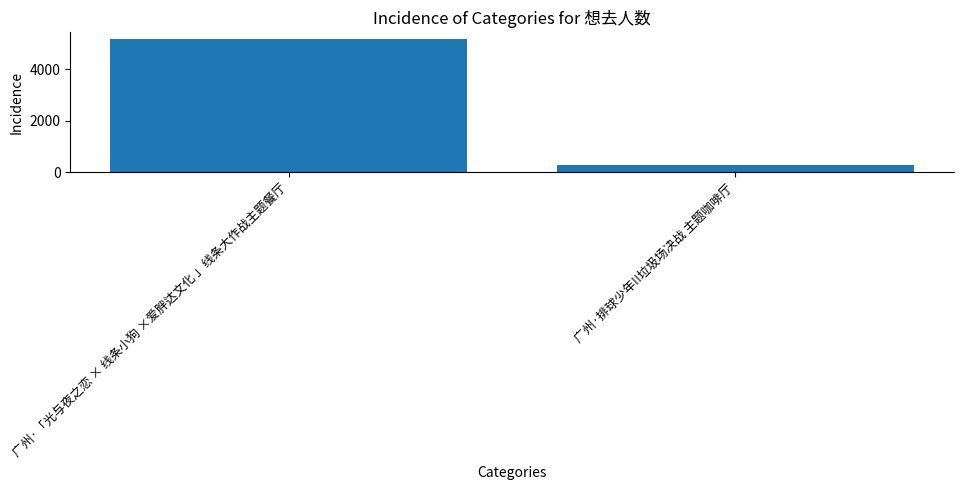

How many data points are less than 5175?

1